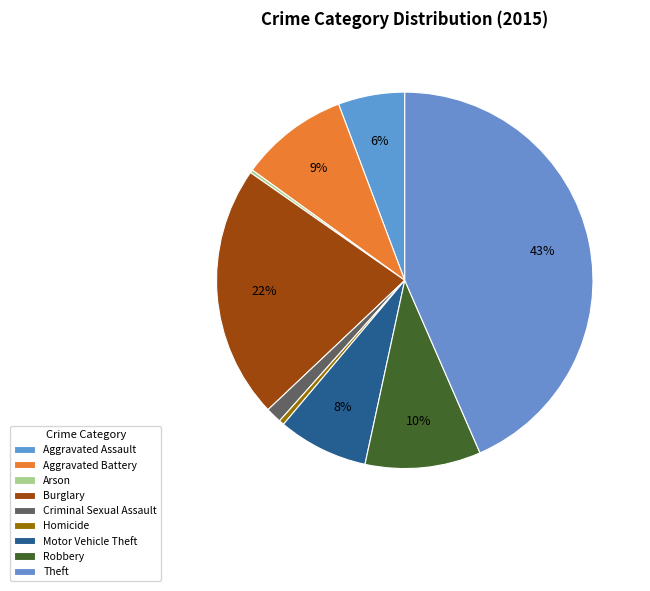

Is Criminal Sexual Assault the majority of the pie?

No